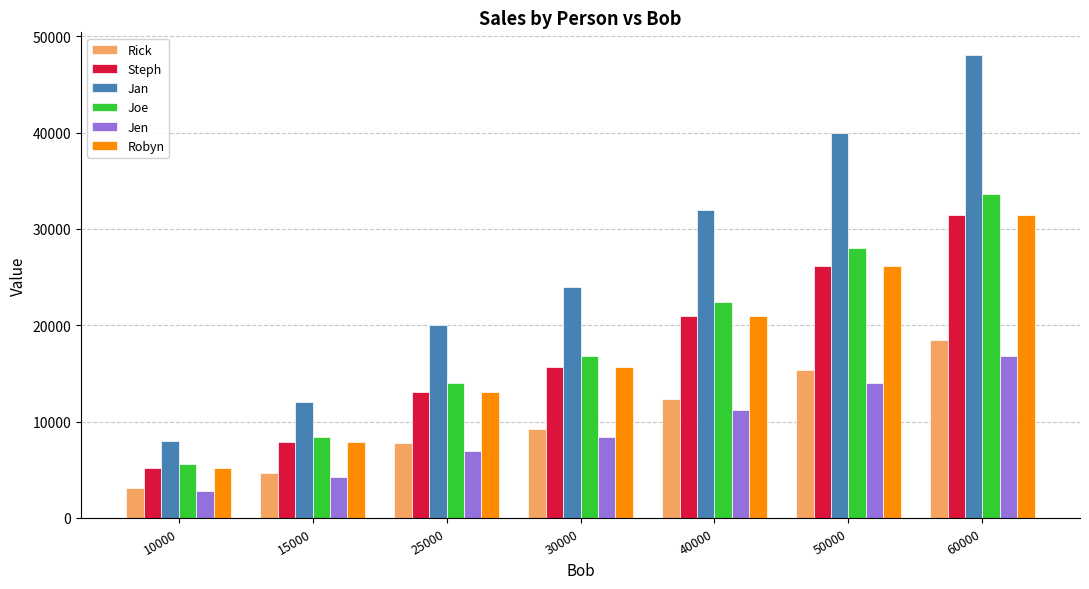

At which label is Jen closest to 9800?

30000